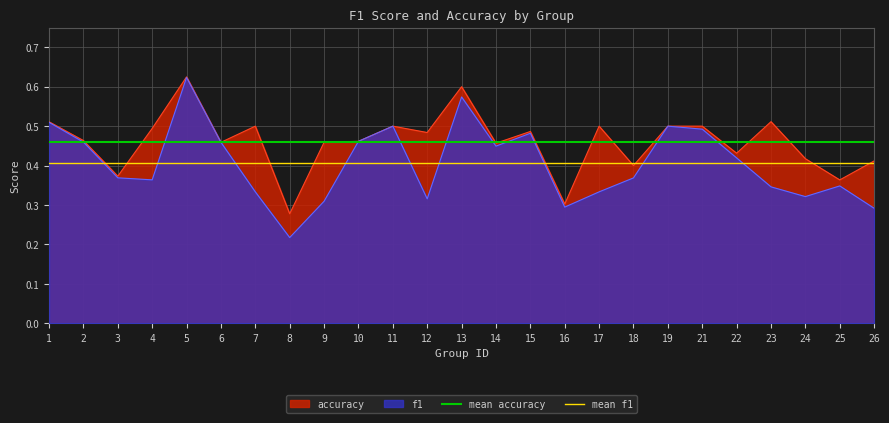

The accuracy series shows 0.5 at 11. True or false?

True